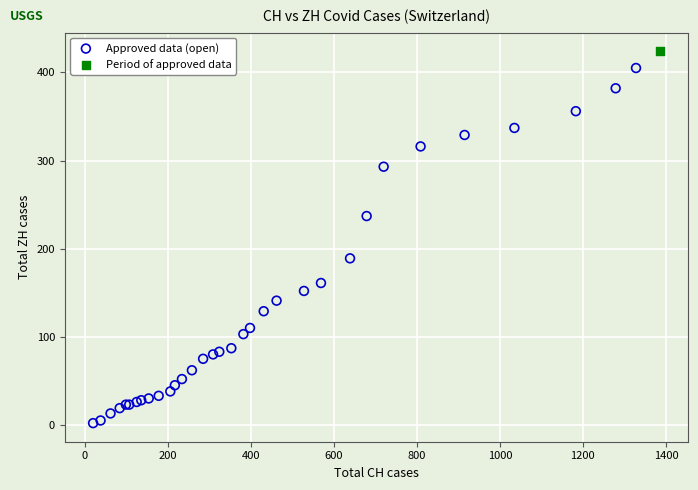

What are all the series names shown in the legend?

Approved data (open), Period of approved data